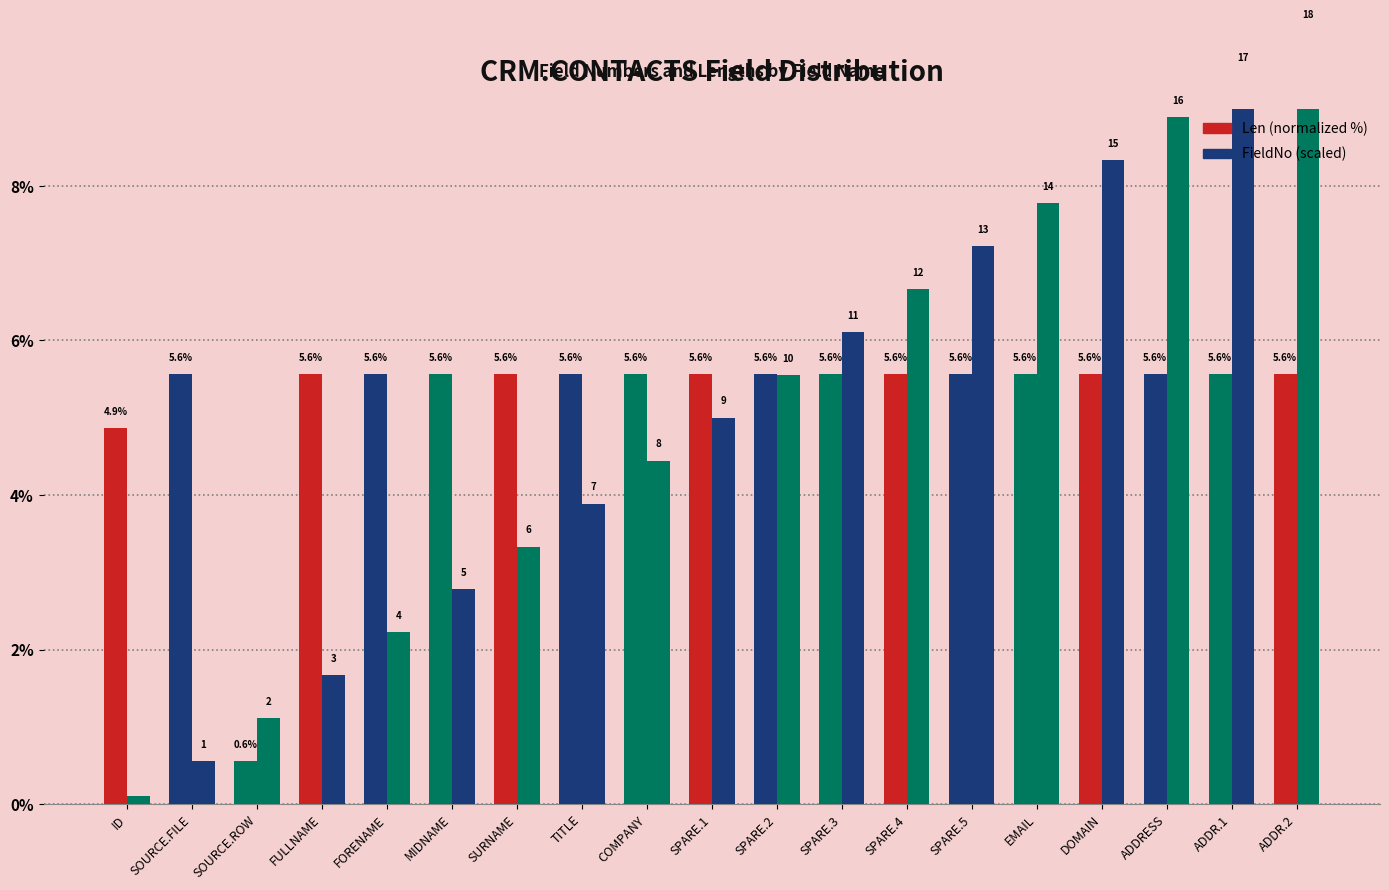

Reading left to right, what are all the values shown in this chart?

Len (normalized %): 4.9	5.6	0.6	5.6	5.6	5.6	5.6	5.6	5.6	5.6	5.6	5.6	5.6	5.6	5.6	5.6	5.6	5.6	5.6
FieldNo (scaled): 0.1	0.6	1.1	1.7	2.2	2.8	3.3	3.9	4.4	5.0	5.6	6.1	6.7	7.2	7.8	8.3	8.9	9.4	10.0